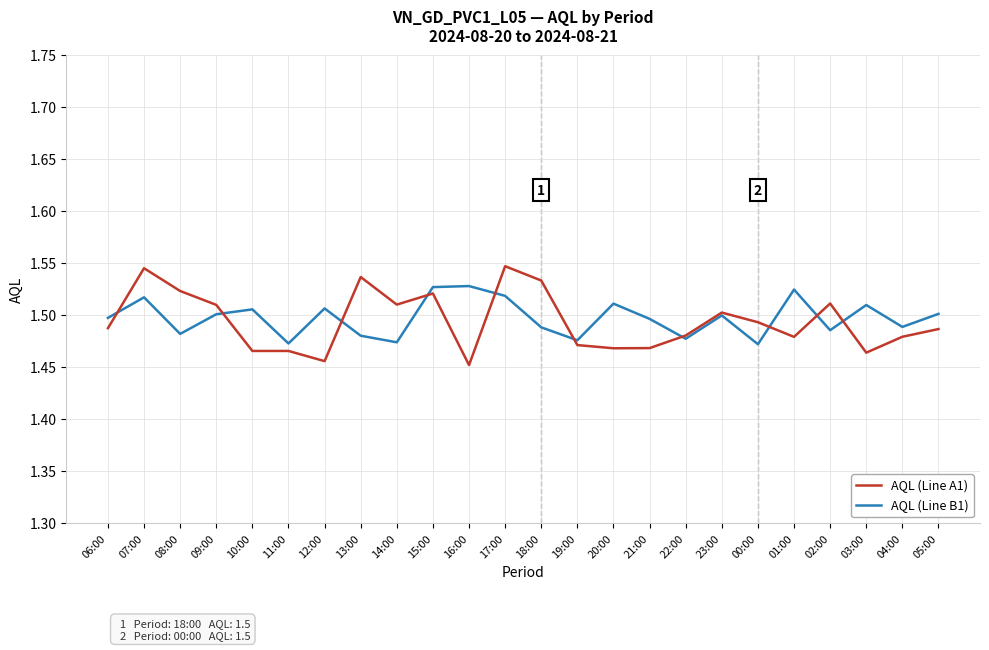

At which category does AQL (Line B1) reach its first local peak?

07:00